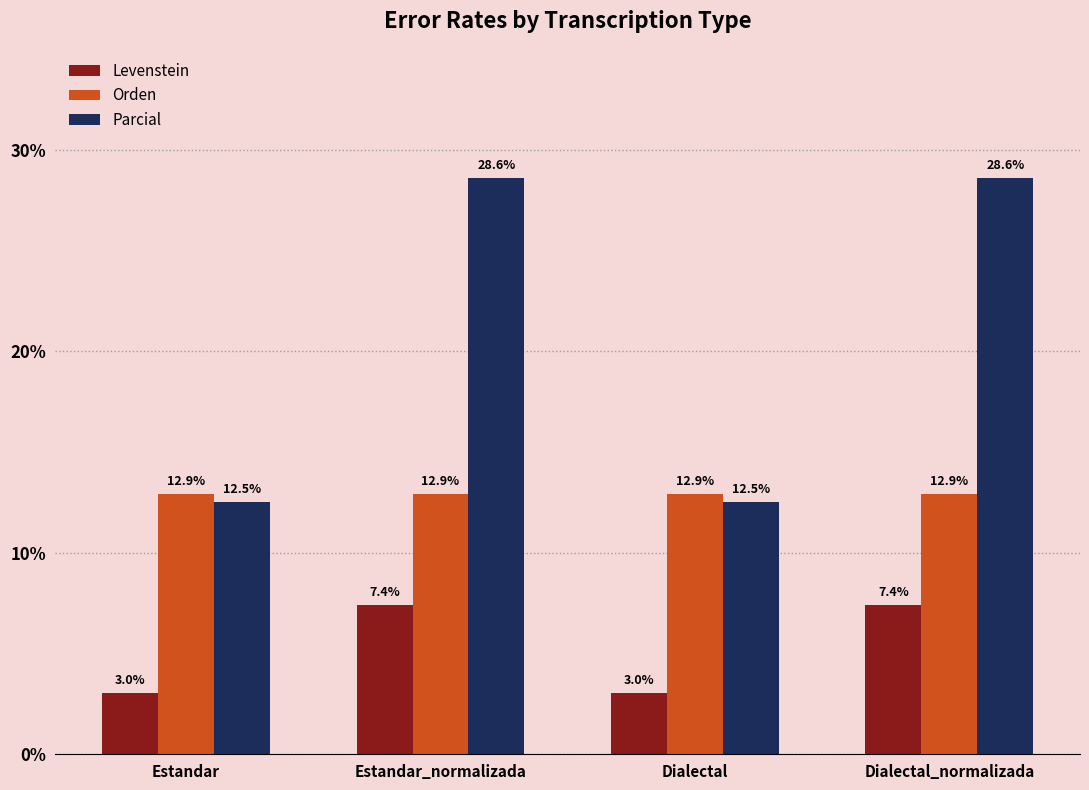

Is it true that Orden equals 12.9 at Dialectal?

True